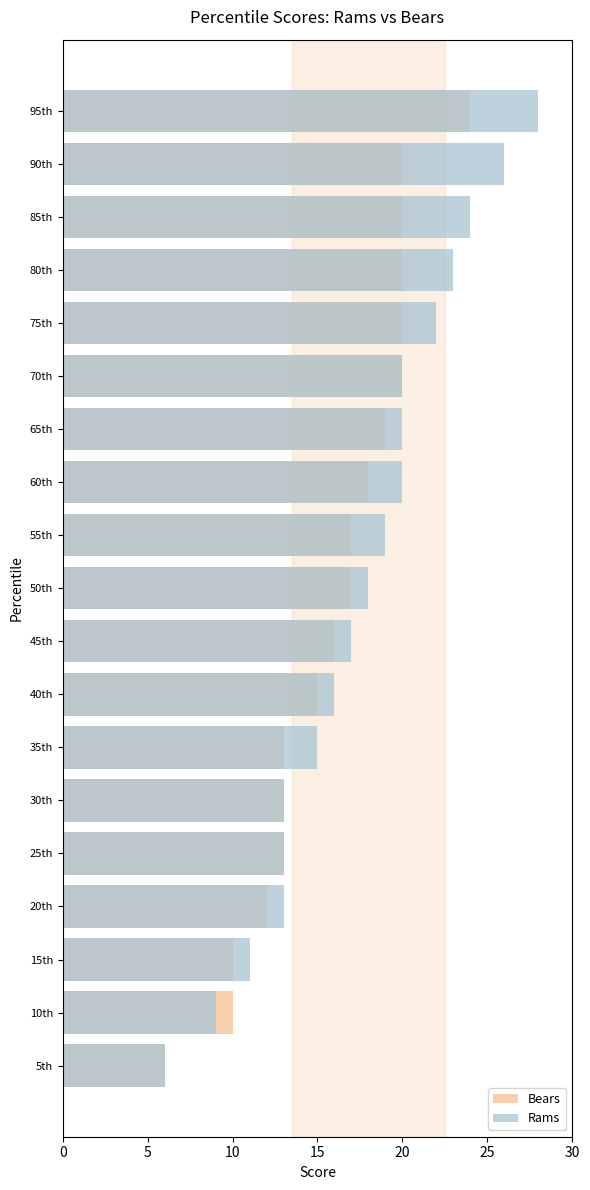

How many data points in Bears are above 17?

8